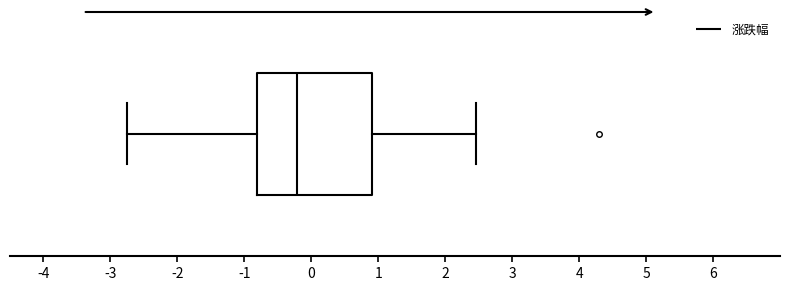

Transcribe this box plot: give where the median line is, the range the box spans, and where the two whiskers end, as read against the x-axis. The values are not printed on the chart, so give them approximately, as read against the axis.

median -0.2, box -0.8 to 0.9, whiskers -2.8 to 2.5